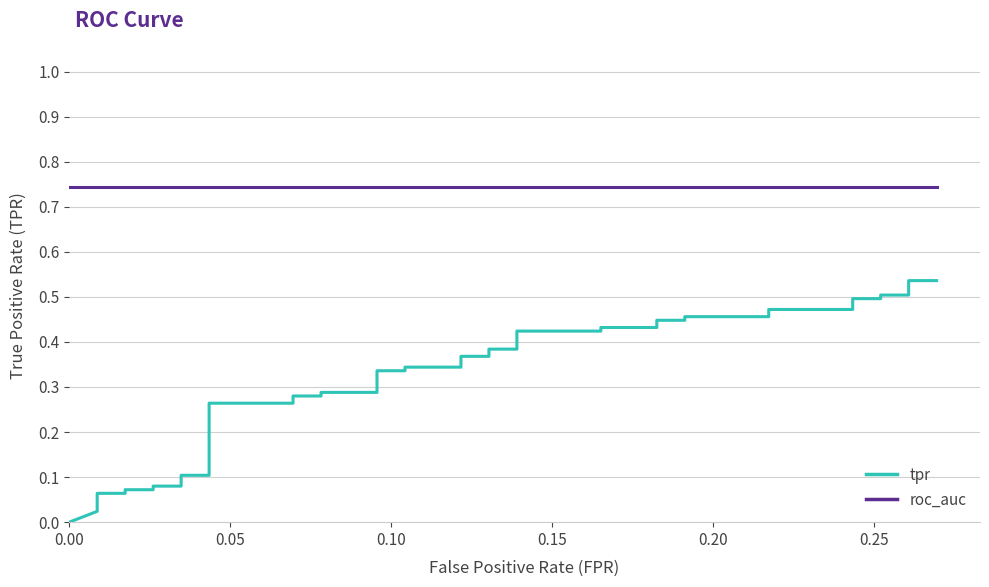

Is it true that roc_auc equals 0.4 at 11?

False